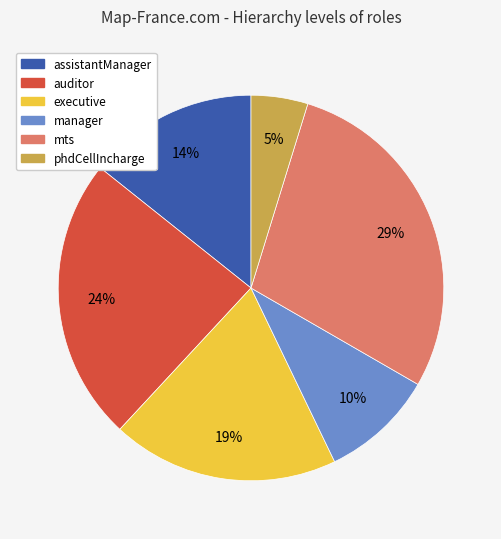

Is there a majority slice in this chart?

No